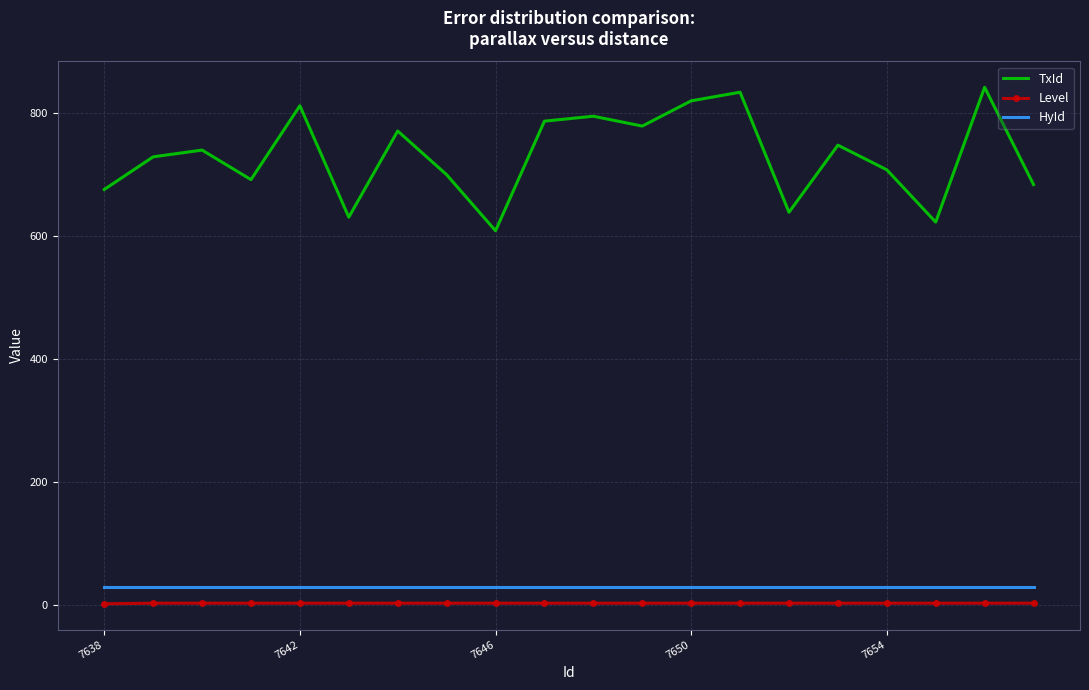

Which series has the widest spread of values?

TxId